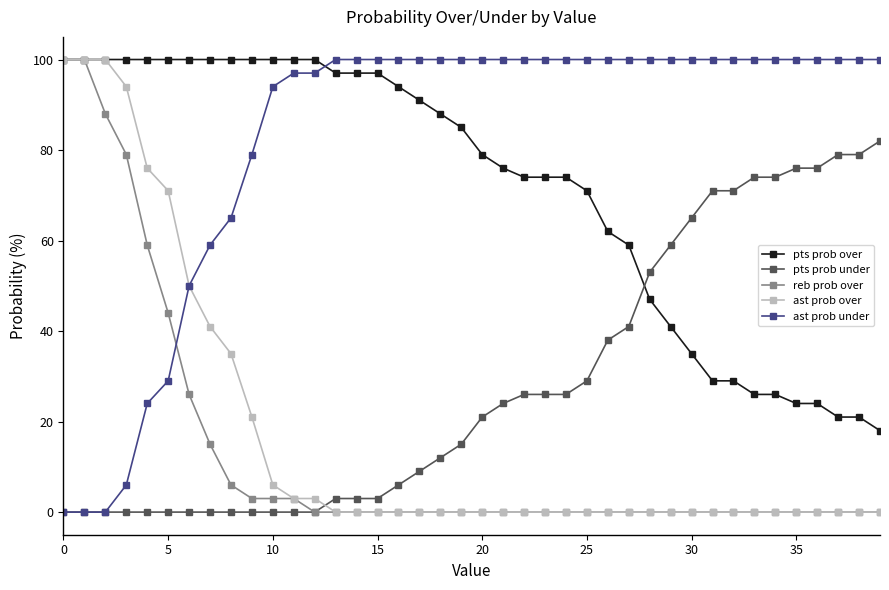

Which series has the largest total across all categories?

ast prob under